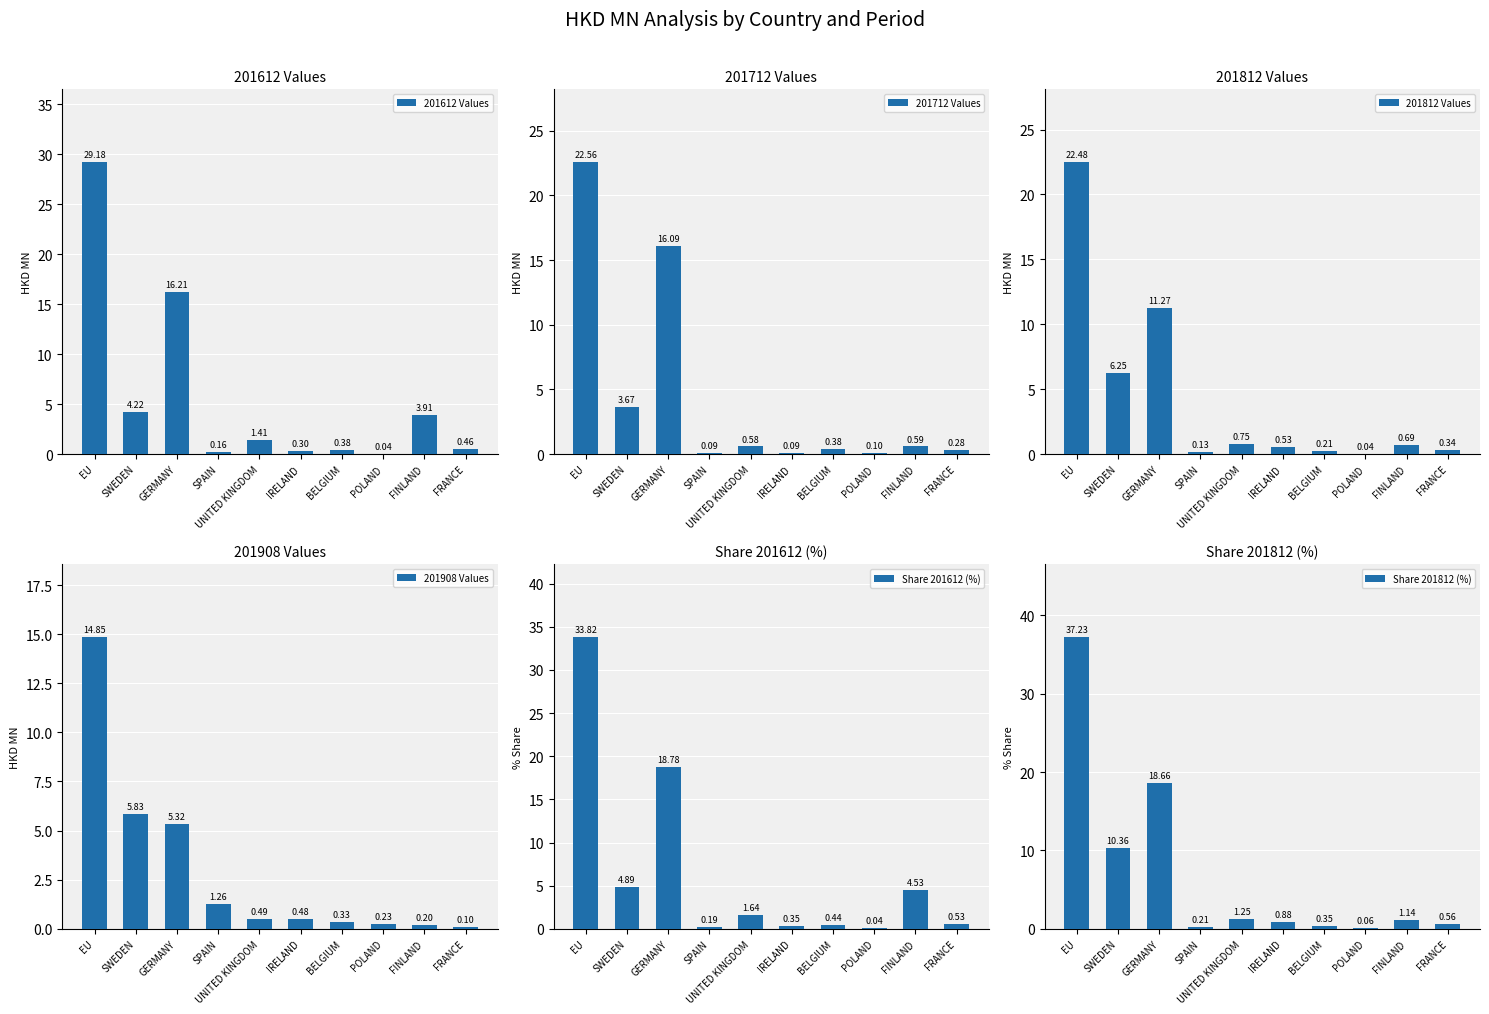

What is the label of the 2nd bar from the left?

SWEDEN